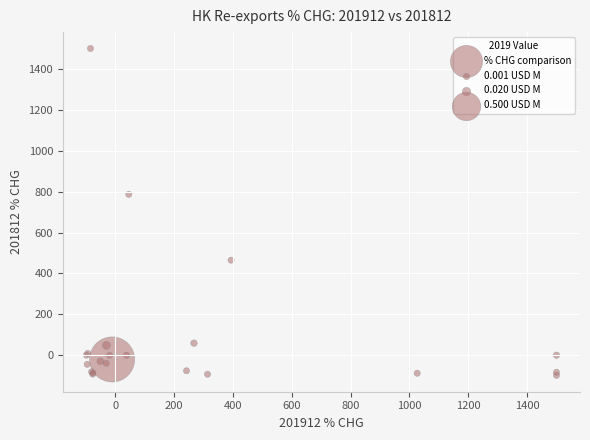

What Y value in the scatter plot is closest to 700?

786.5